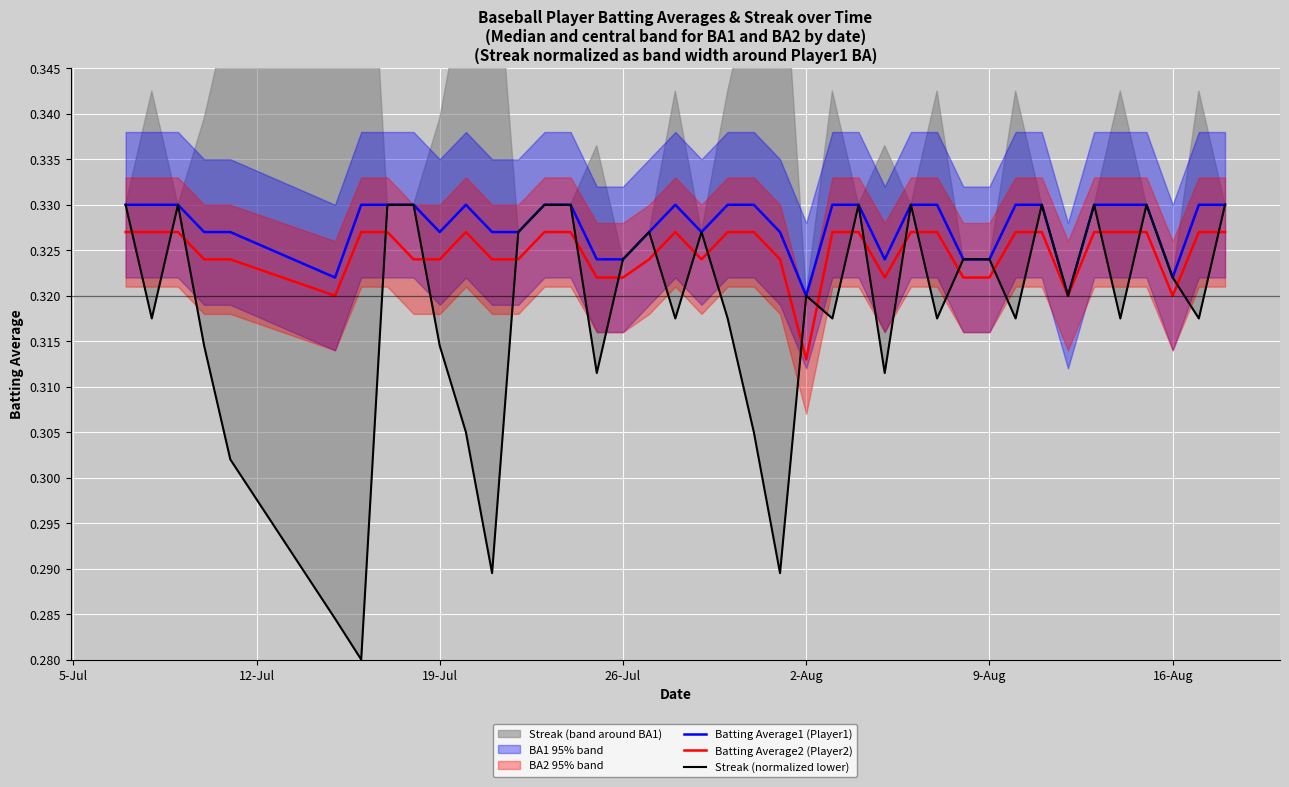

What is the sum of the Batting Average1 (Player1) values at 5-Jul and 16-Aug?

0.7